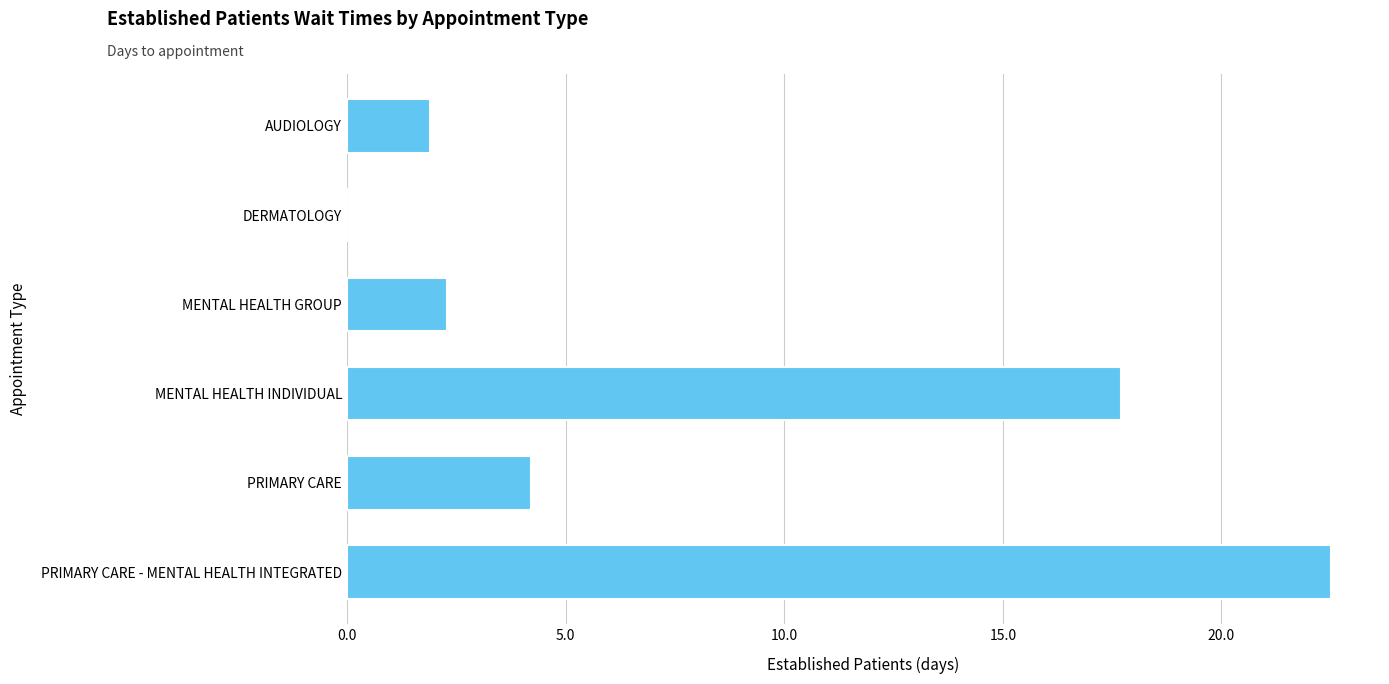

What is the change in value from DERMATOLOGY to PRIMARY CARE - MENTAL HEALTH INTEGRATED?

+22.5